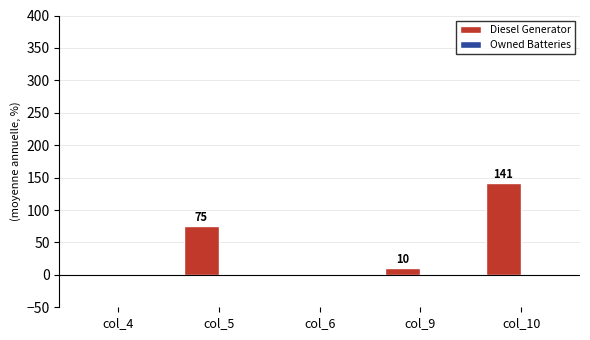

Which has a higher value, col_5 or col_4?

col_5